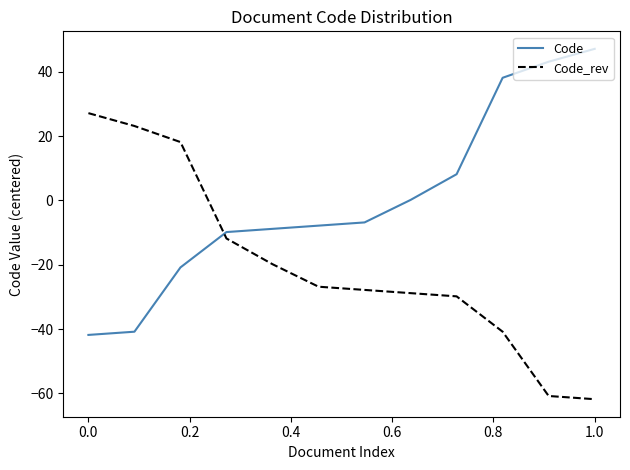

Rank the series by their average value, from highest to lowest.

Code, Code_rev